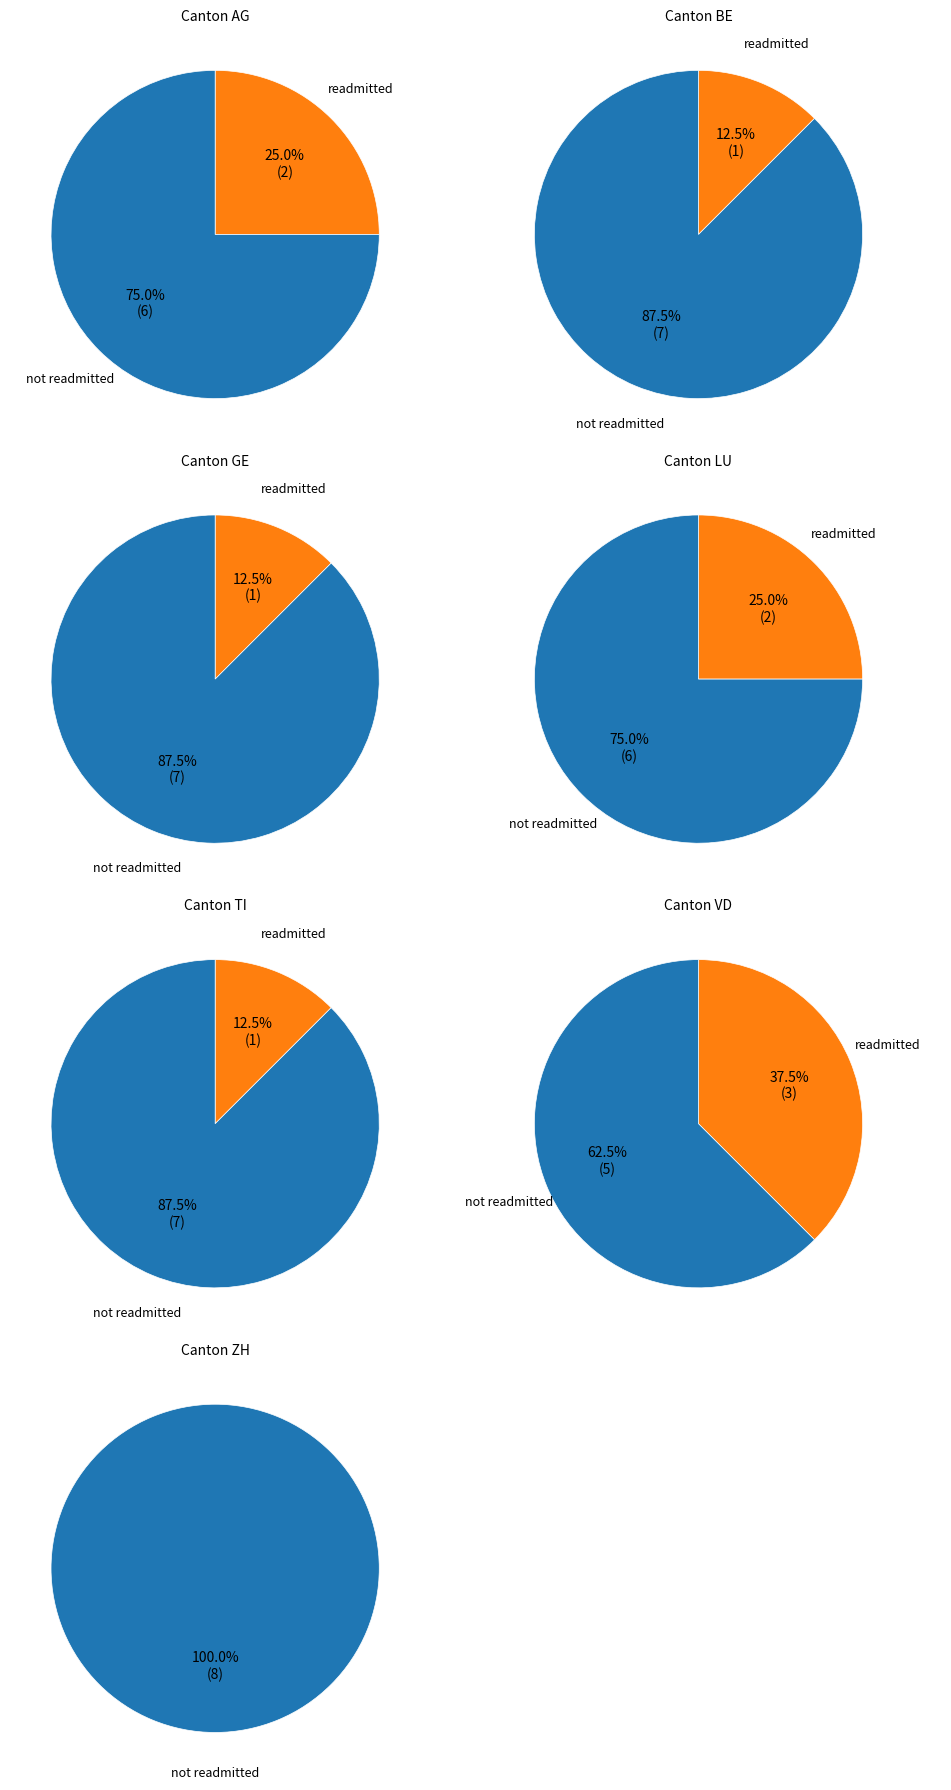

Rank the series by their average value, from lowest to highest.

BL=1 (readmitted), BL=0 (not readmitted)